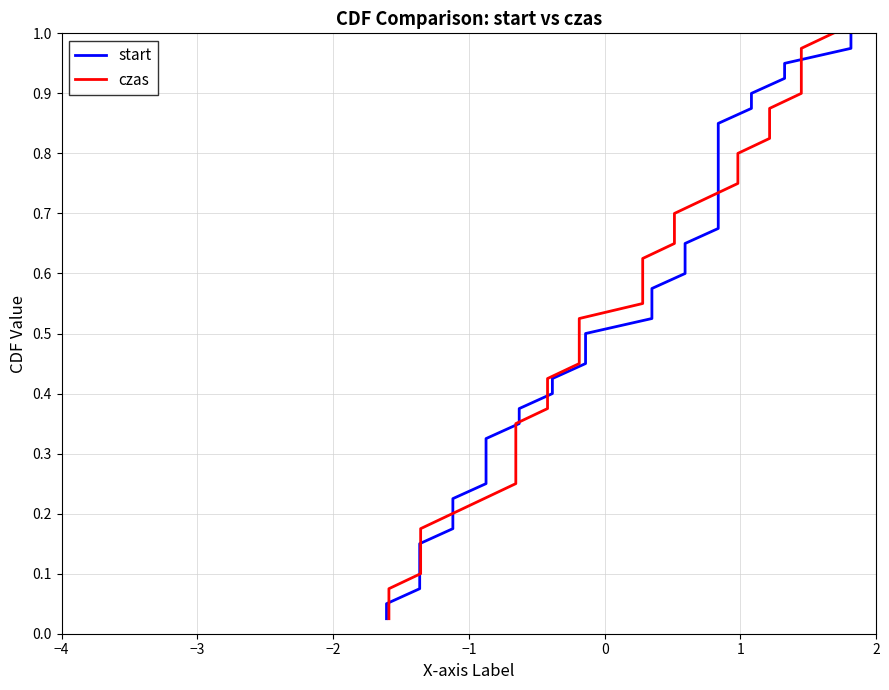

At how many categories does at least one series exceed 0?

40